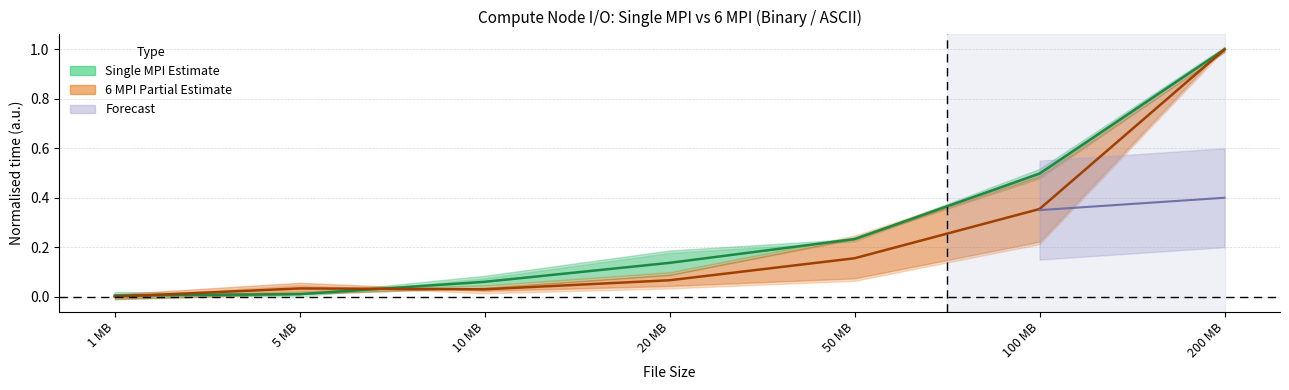

What is the approximate value of Single MPI ASCII at 50 MB?

0.2